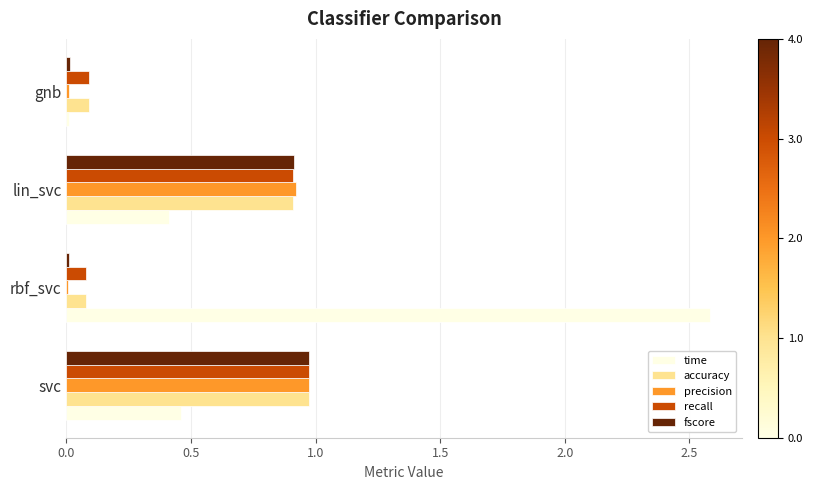

Is it true that fscore equals 1.0 at svc?

True